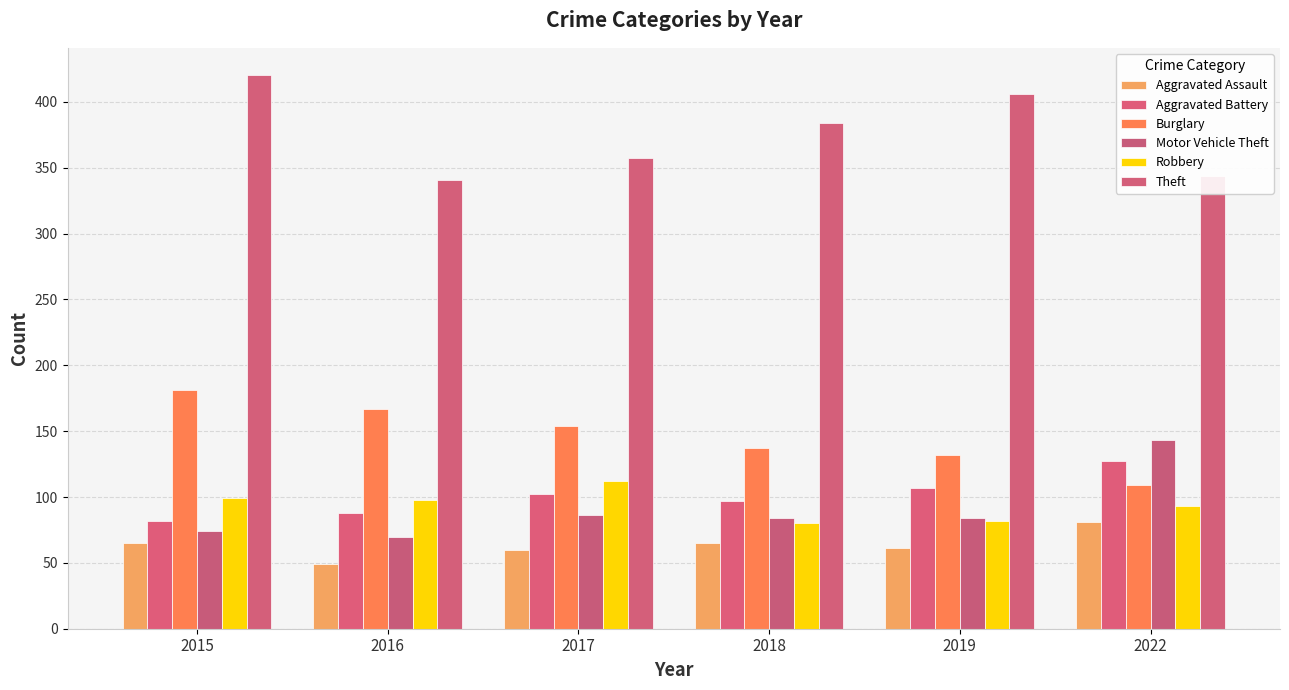

What is the approximate value of Aggravated Assault at 2022, to the nearest 5?

80